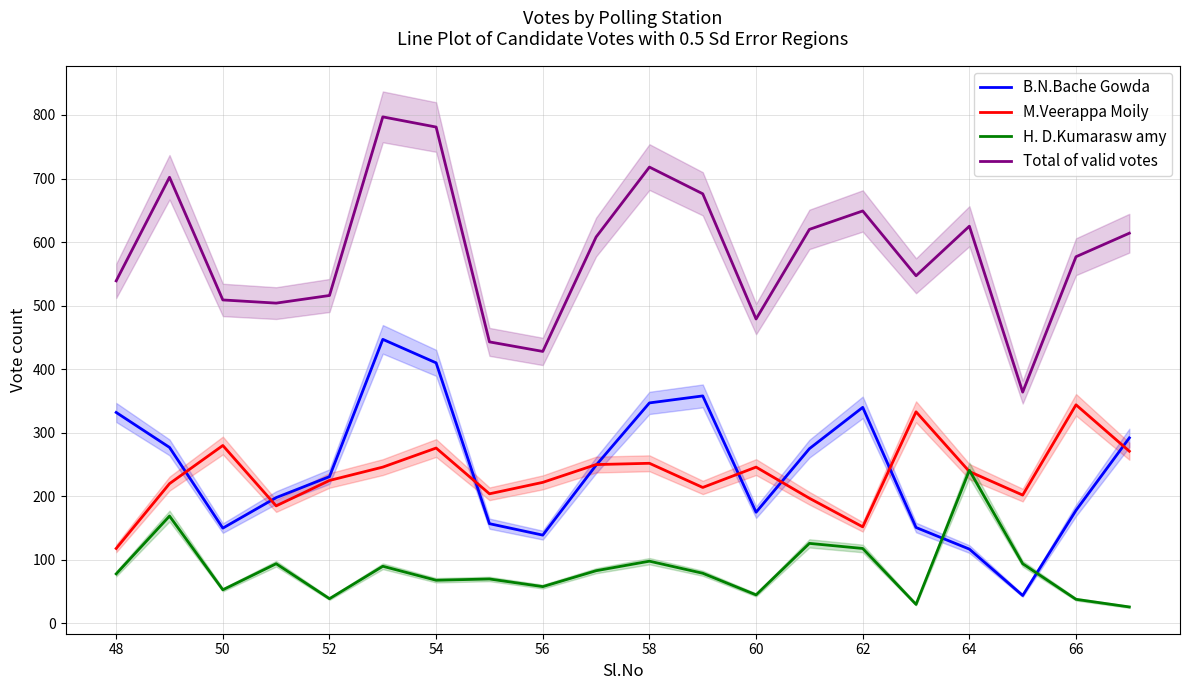

The B.N.Bache Gowda series shows 410 at 54. True or false?

True